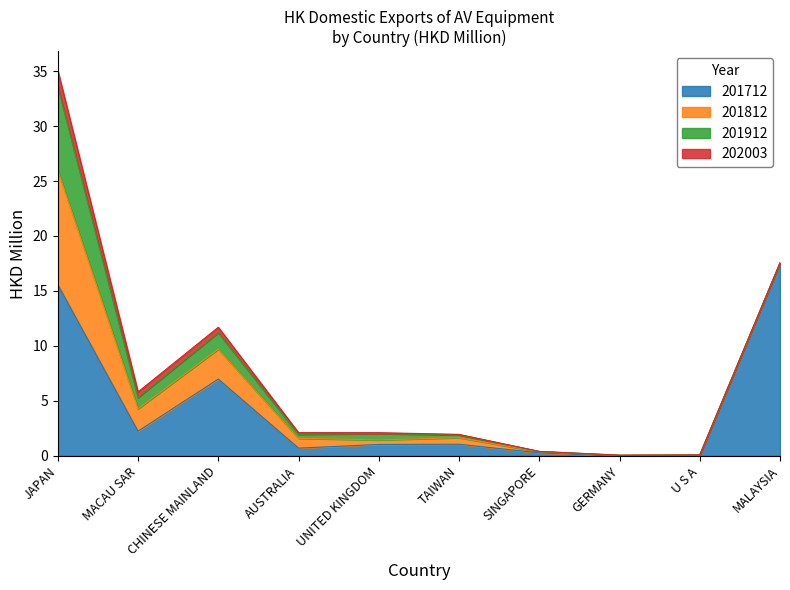

How many interior local peaks does the 201912 series have?

3